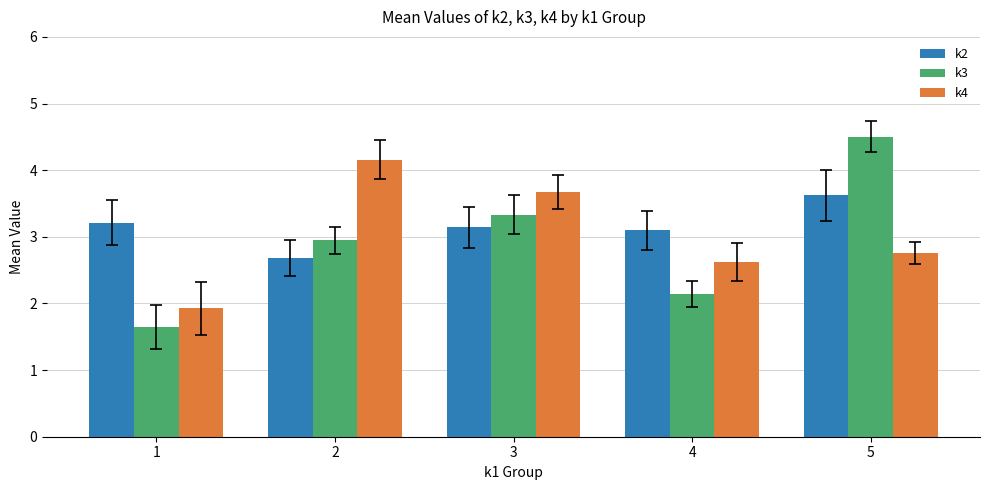

Between 1 and 3, which series saw the biggest shift?

k4